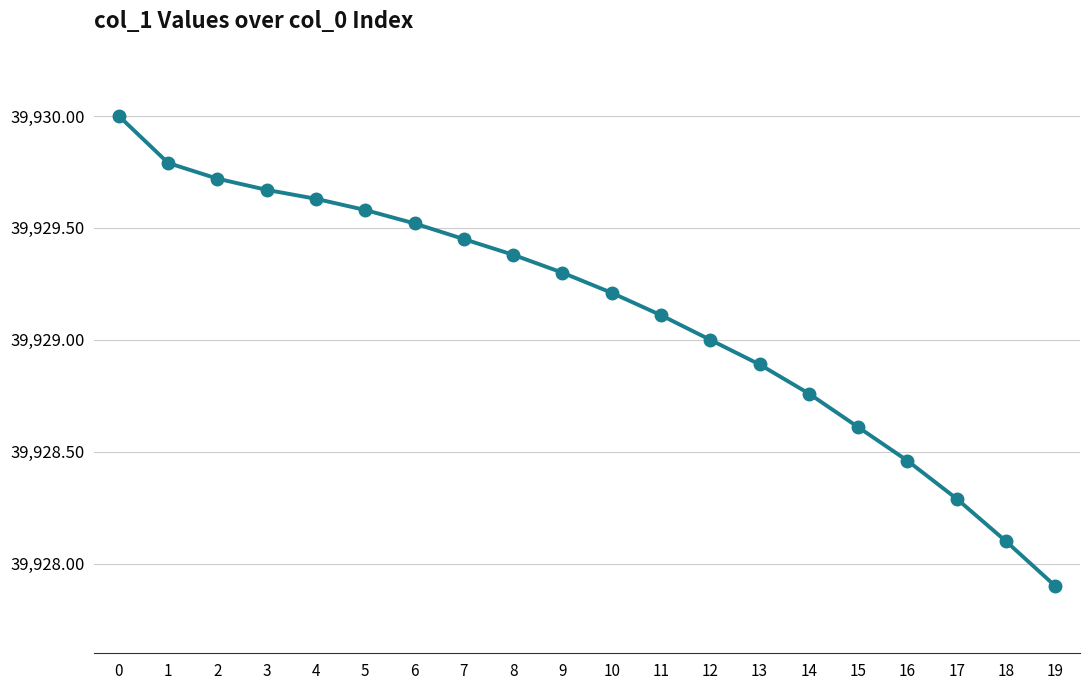

True or false: the data has more than 2 interior local peaks.

False